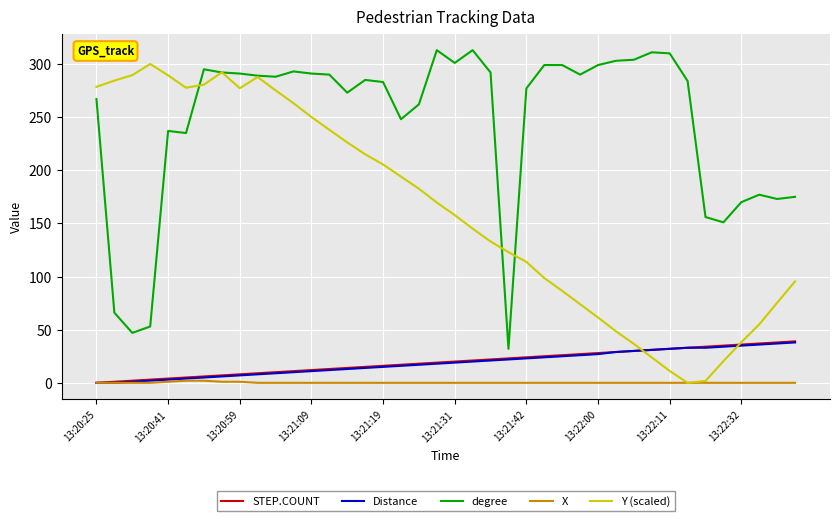

True or false: degree and X intersect in this chart.

False